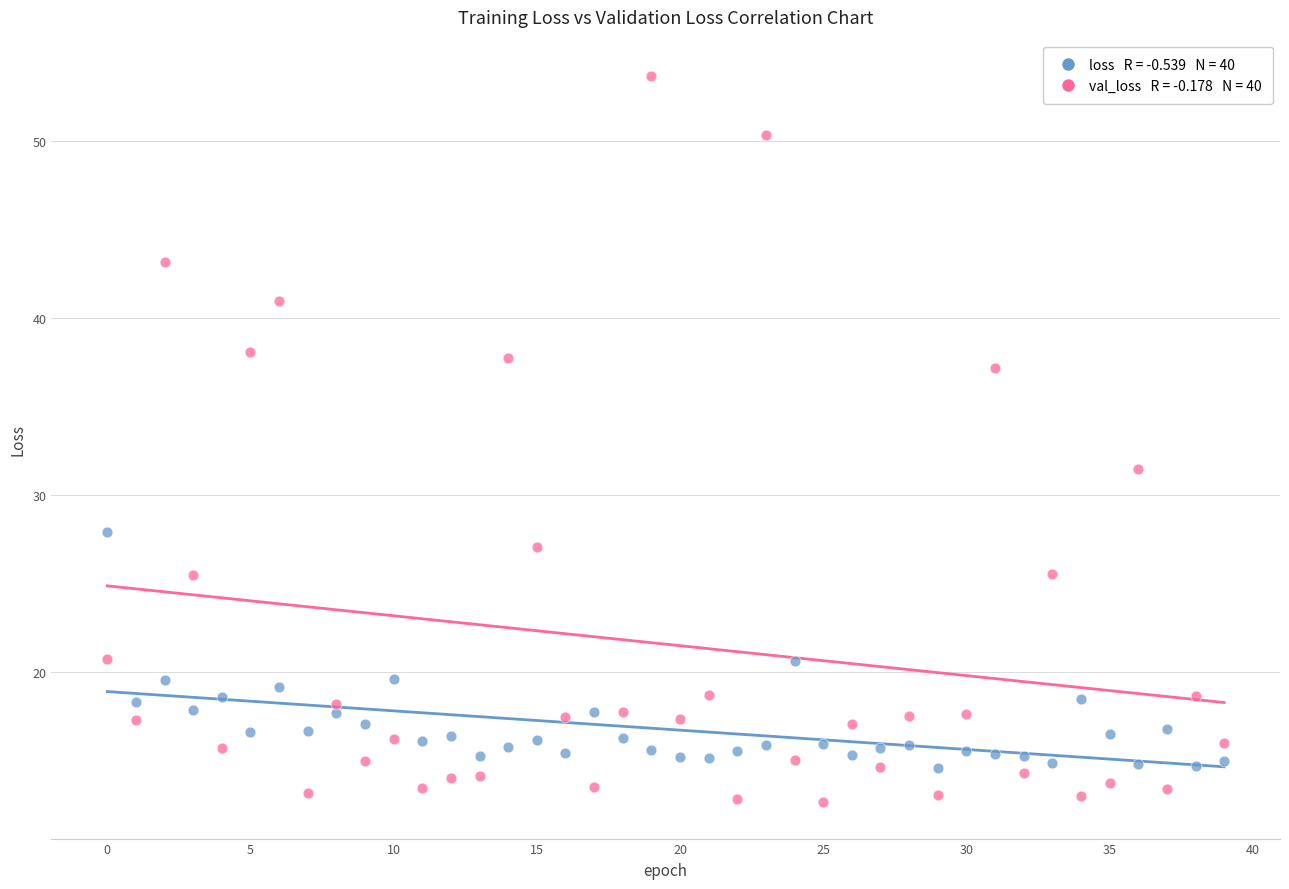

Across all series, what Y value is closest to 33?

31.5